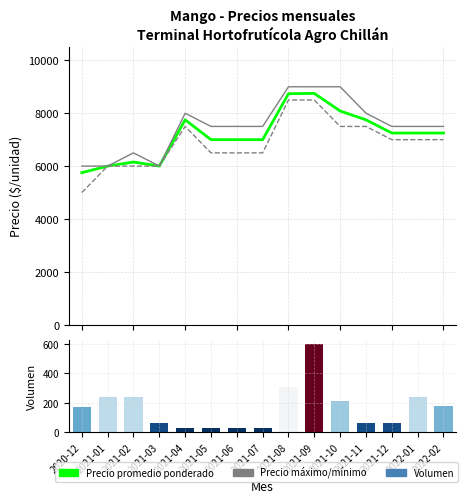

At which label does Precio maximo reach its peak?

2021-08